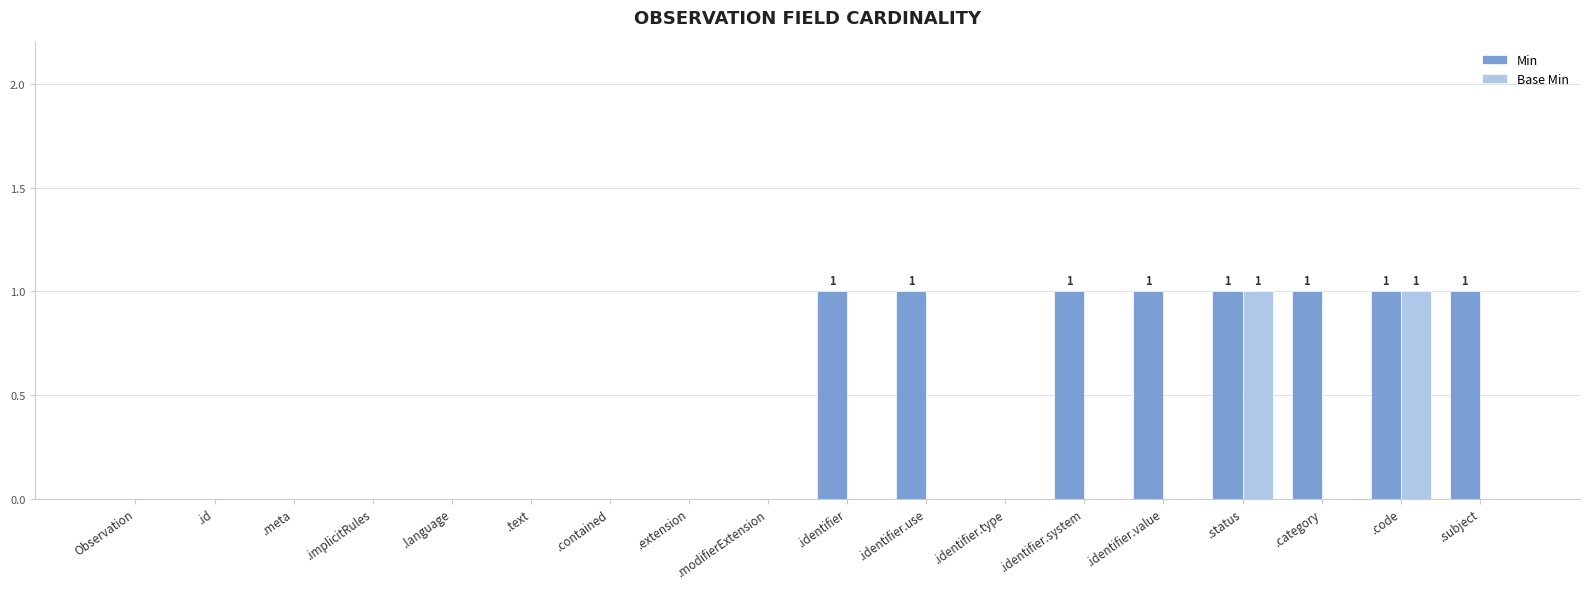

Is it true that Base Min equals 1 at .identifier?

False